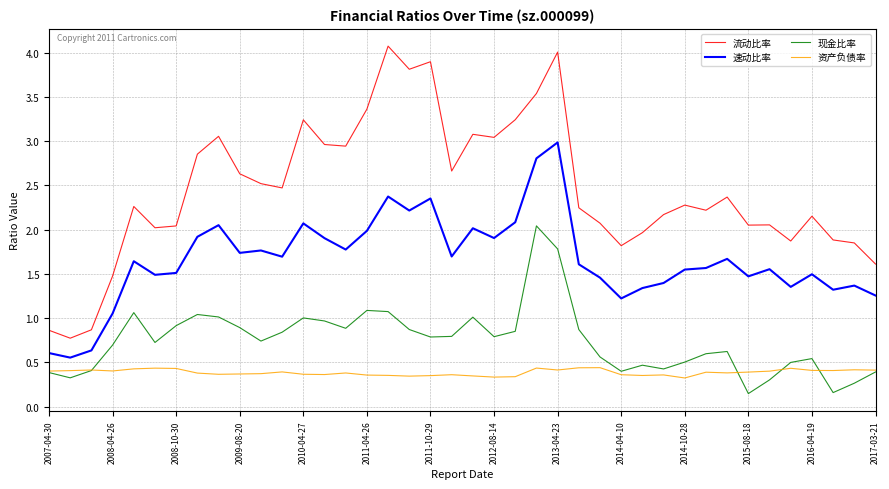

How many lines are shown in the chart?

4